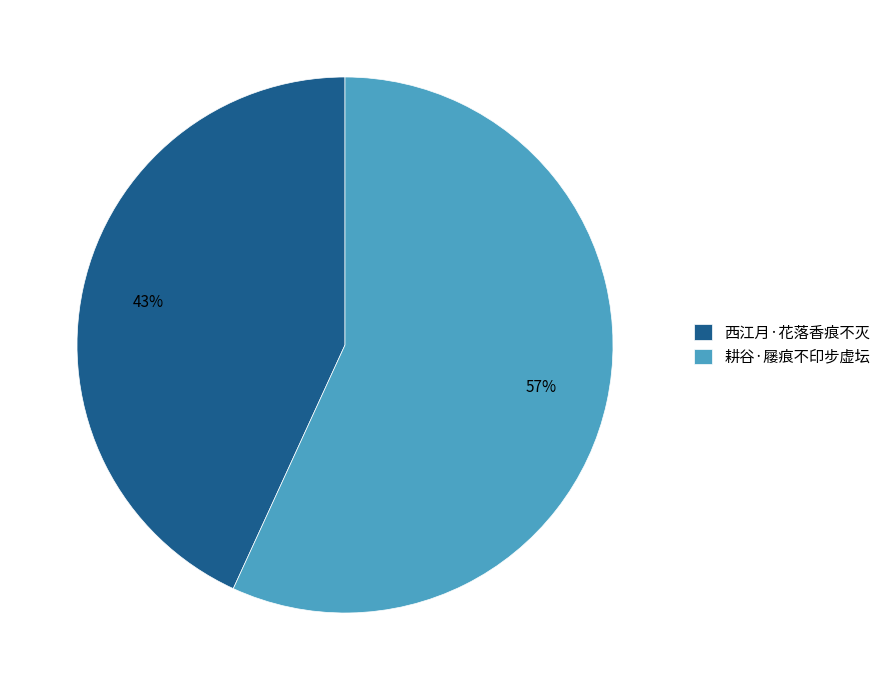

Do 西江月·花落香痕不灭 and 耕谷·屦痕不印步虚坛 together represent more than half of the pie?

Yes